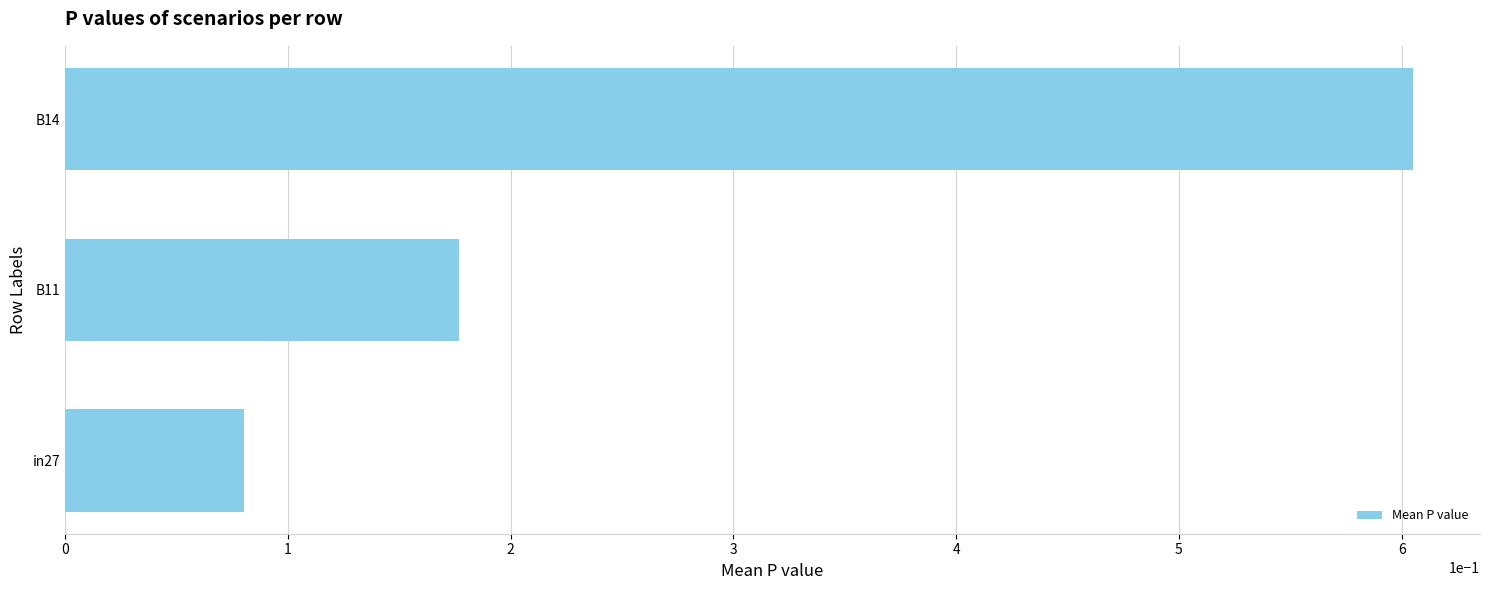

Read the value at B14.

0.6